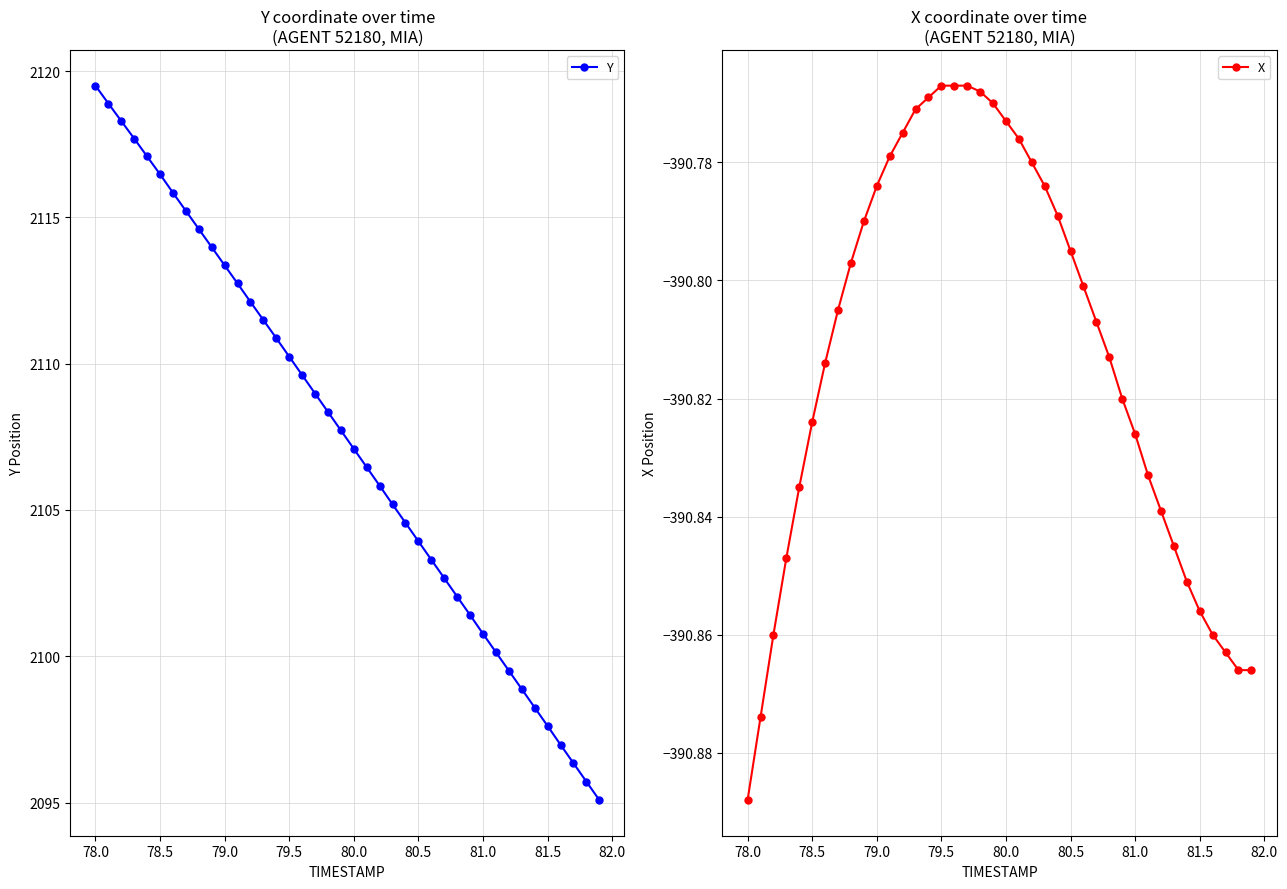

The value of Y at 80.0 is 3251.9. True or false?

False